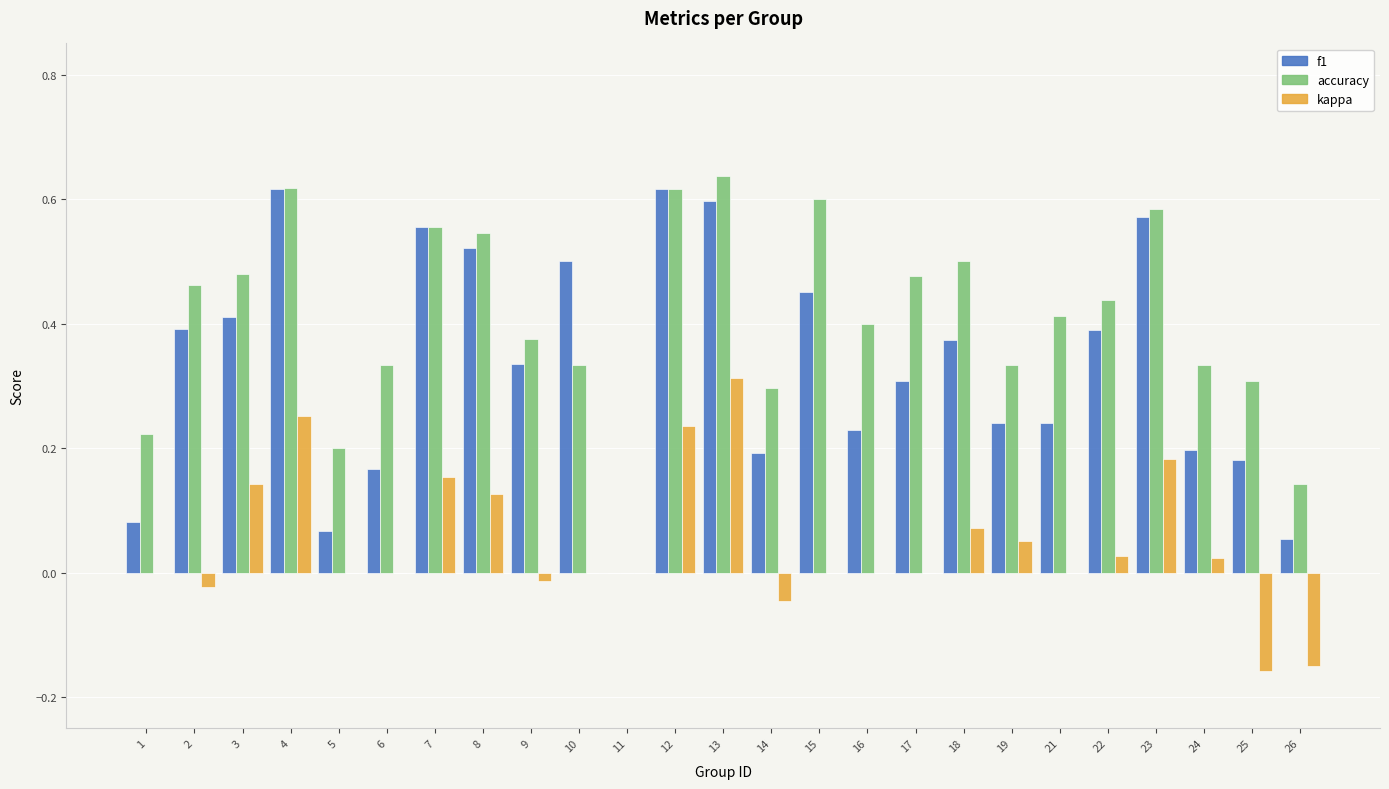

What is the sum of all kappa values?

1.2